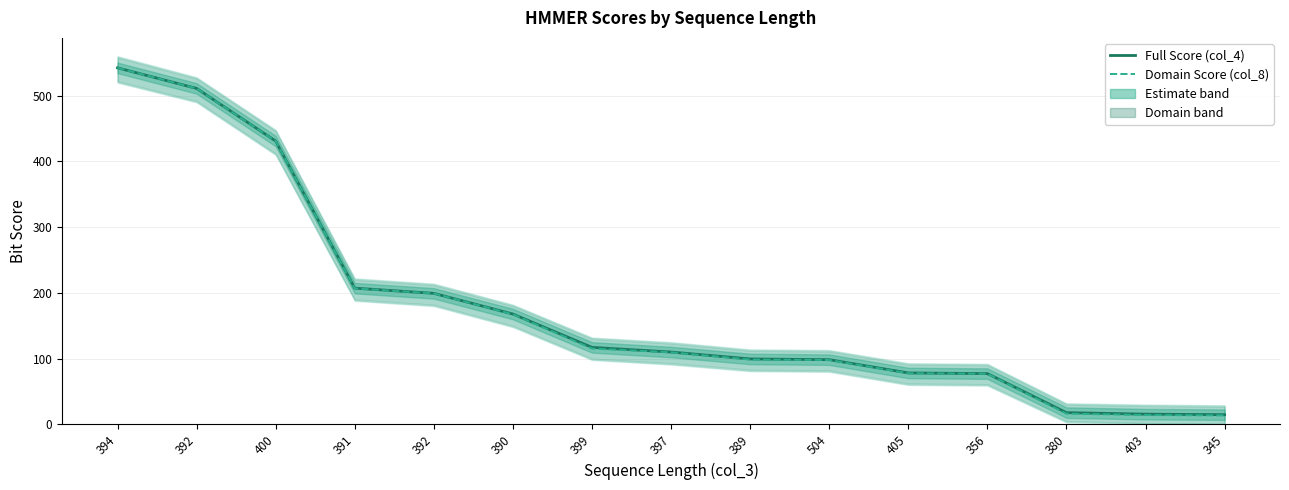

What is the approximate value of Full Score (col_4) at 394?

542.4